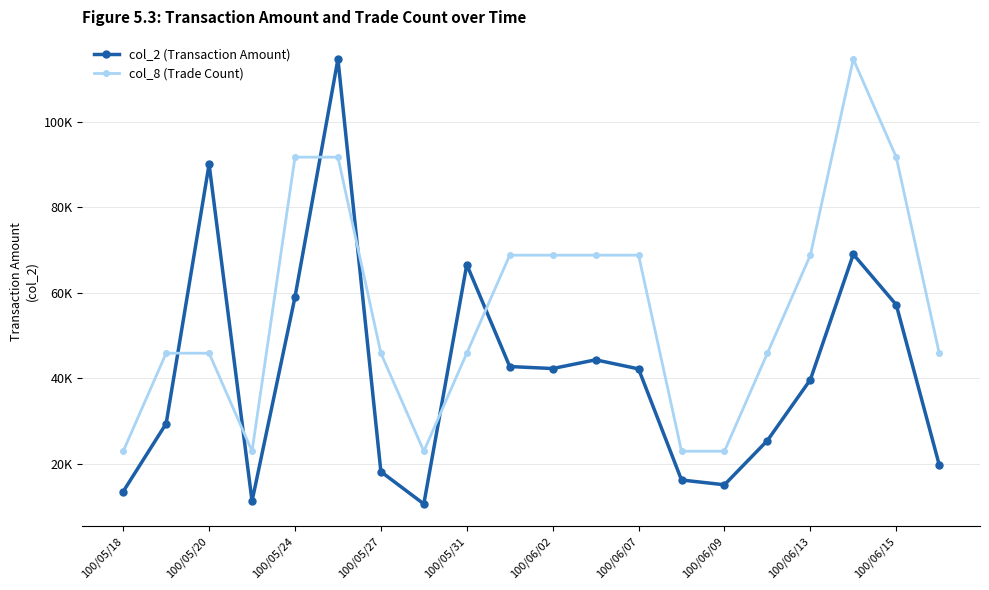

At how many categories does at least one series exceed 36429?

15